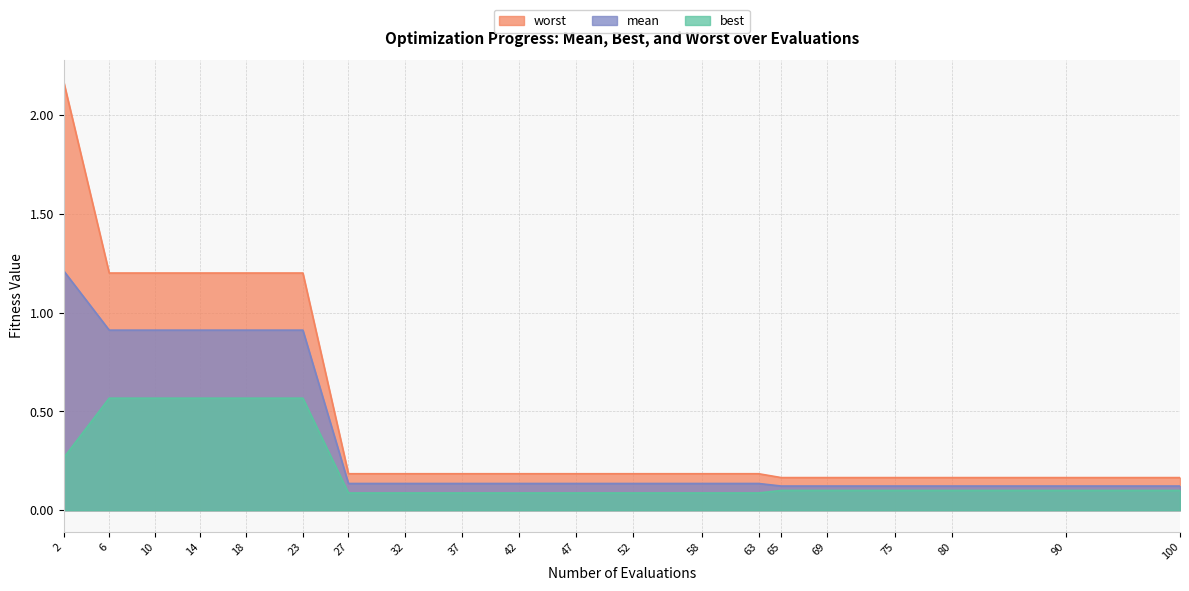

True or false: worst and best intersect in this chart.

False